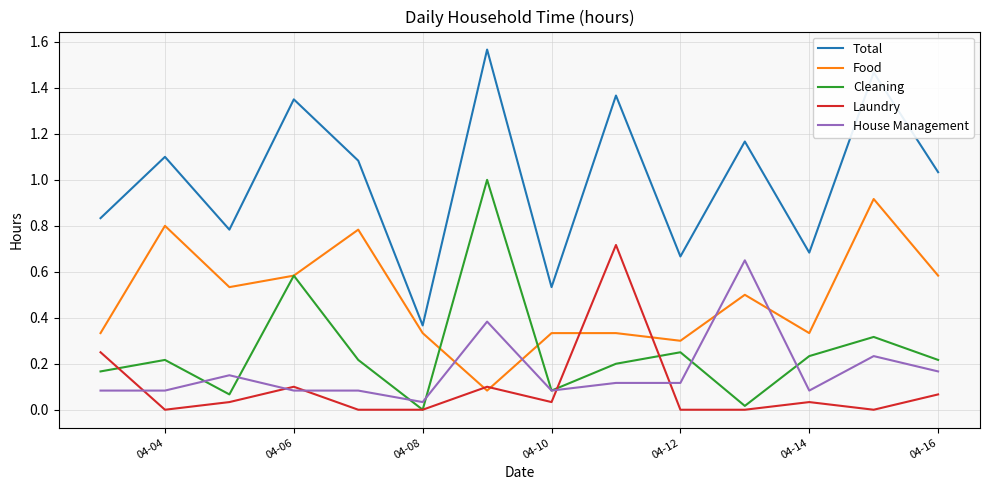

At how many categories does at least one series exceed 0?

14